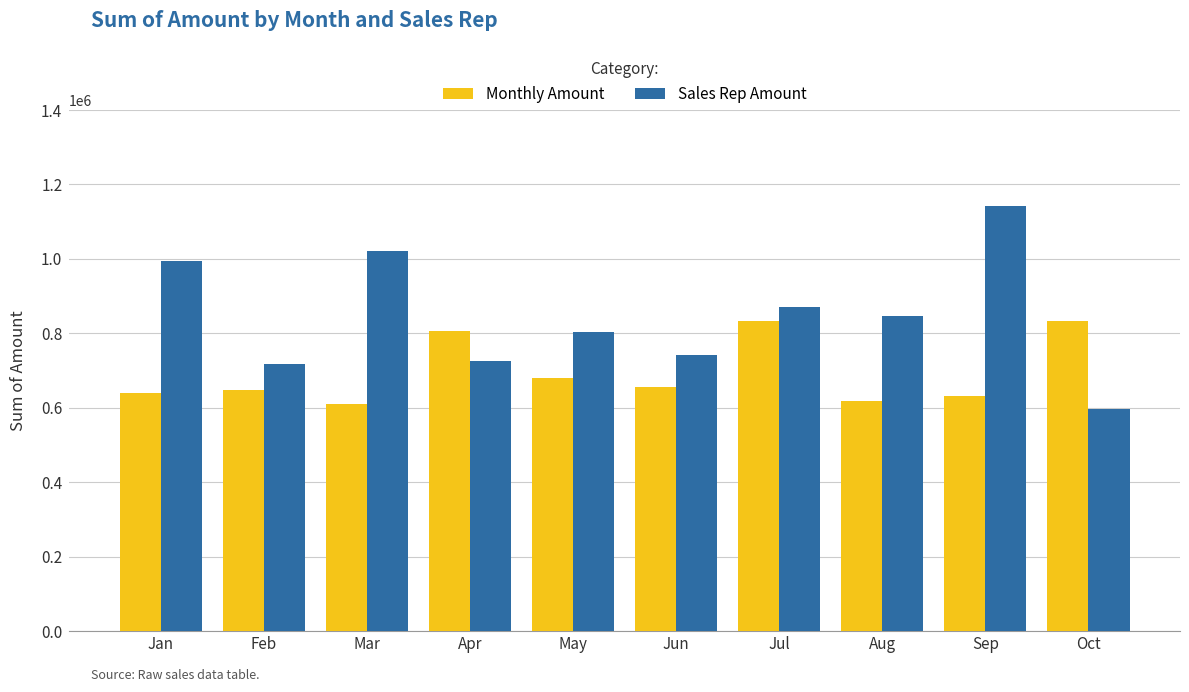

Is the value of Sales Rep Amount at Feb greater than the value of Monthly Amount at Feb?

Yes